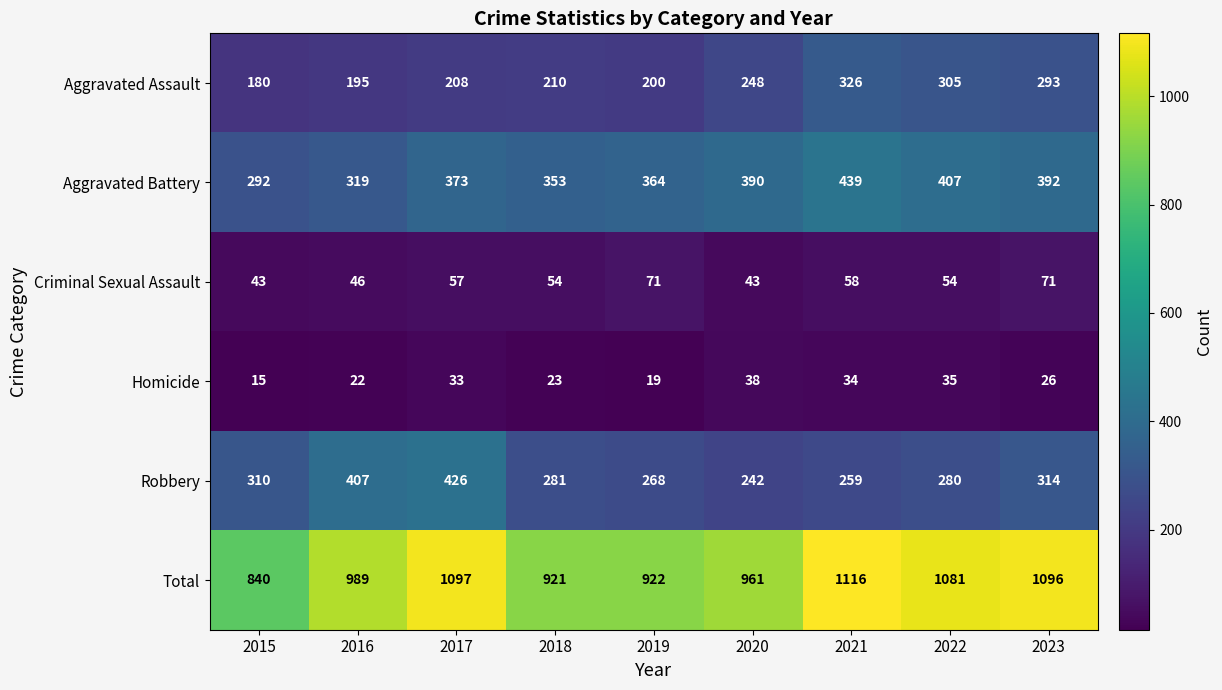

Where is Total nearest to the value 978?

2016